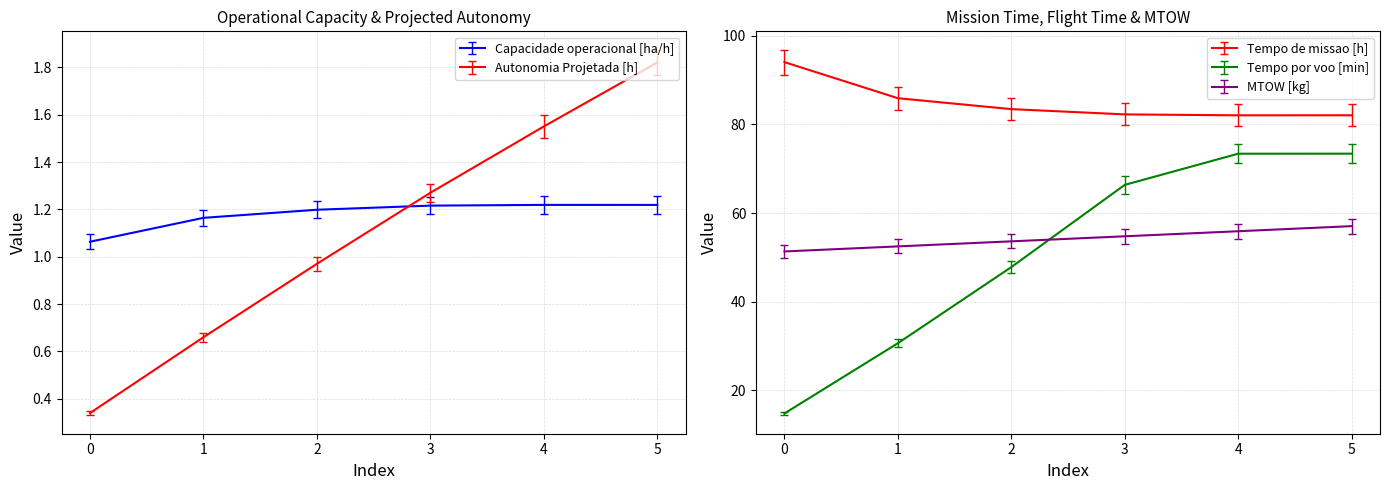

Rank the series at 0 from highest to lowest value.

Tempo de missao [h], MTOW [kg], Combustivel [kg], Tempo por voo [min], Capacidade operacional [ha/h], Autonomia Projetada [h]